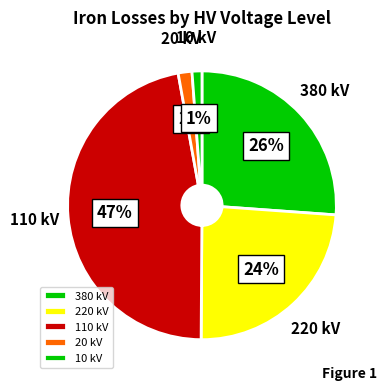

How many segments does this pie chart have?

5